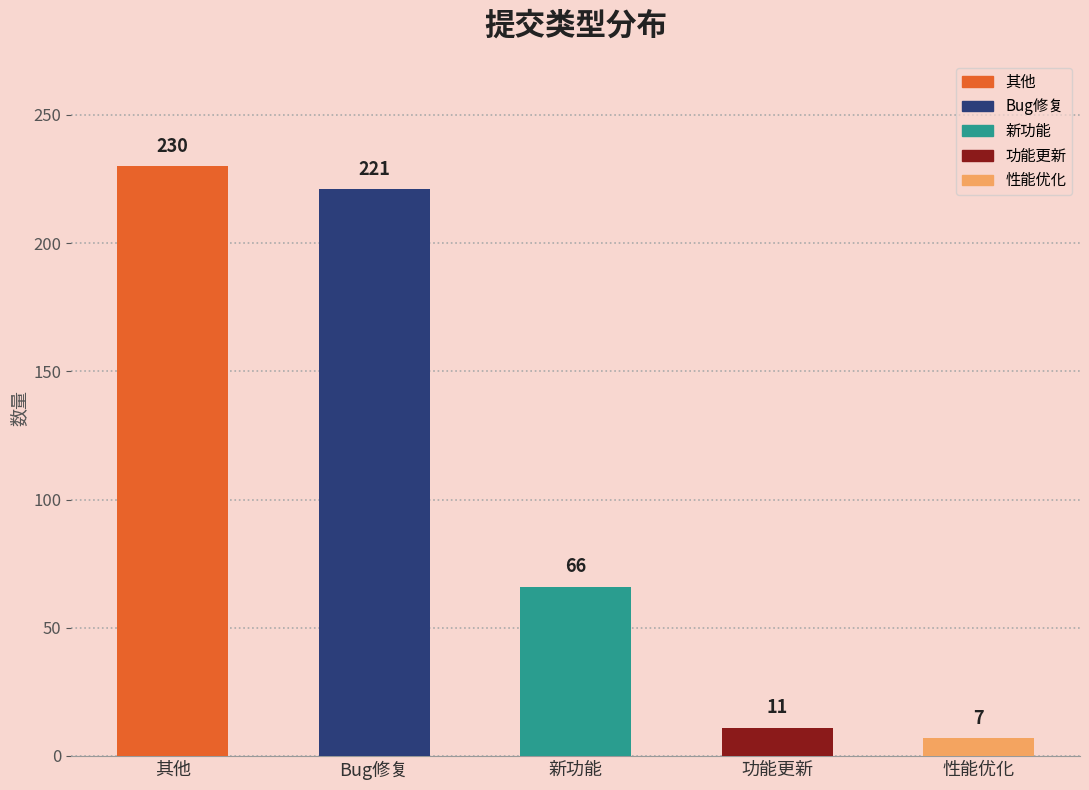

What is the difference between the maximum and minimum values?

223